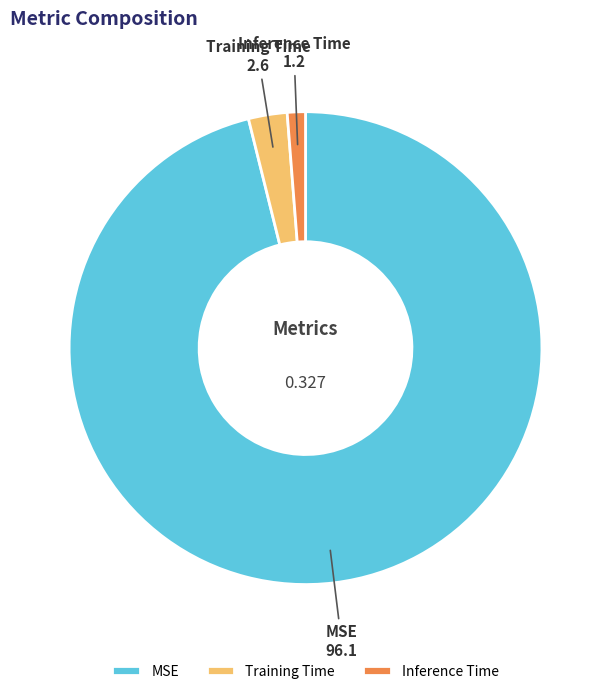

Is there any slice that represents more than half of the pie?

Yes